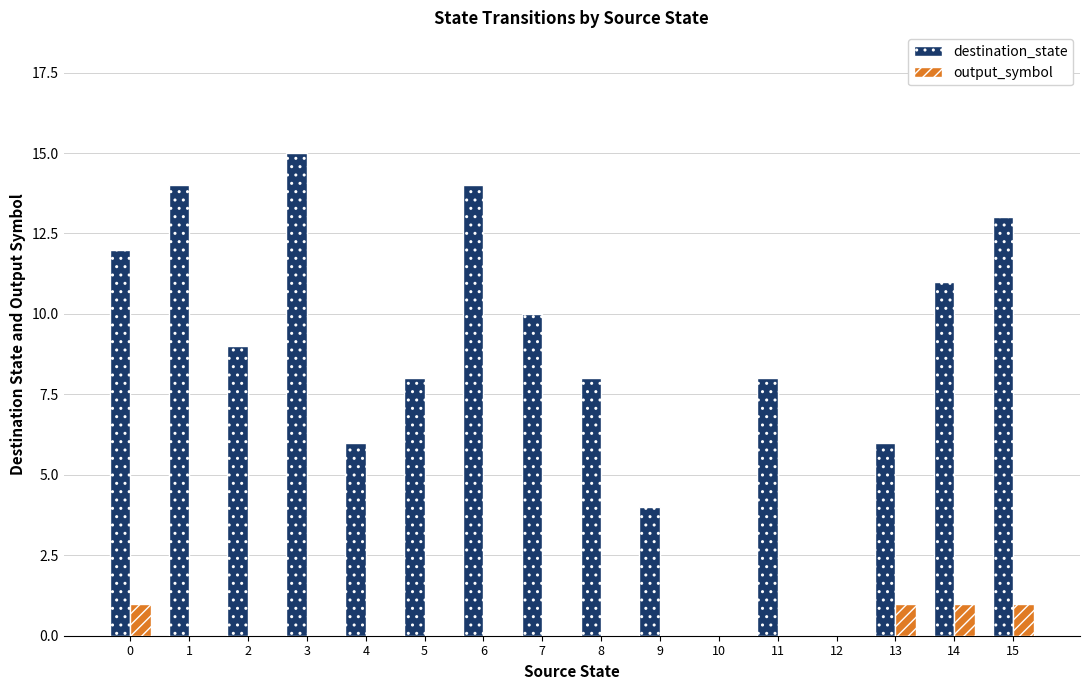

Is it true that destination_state equals 15 at 3?

True